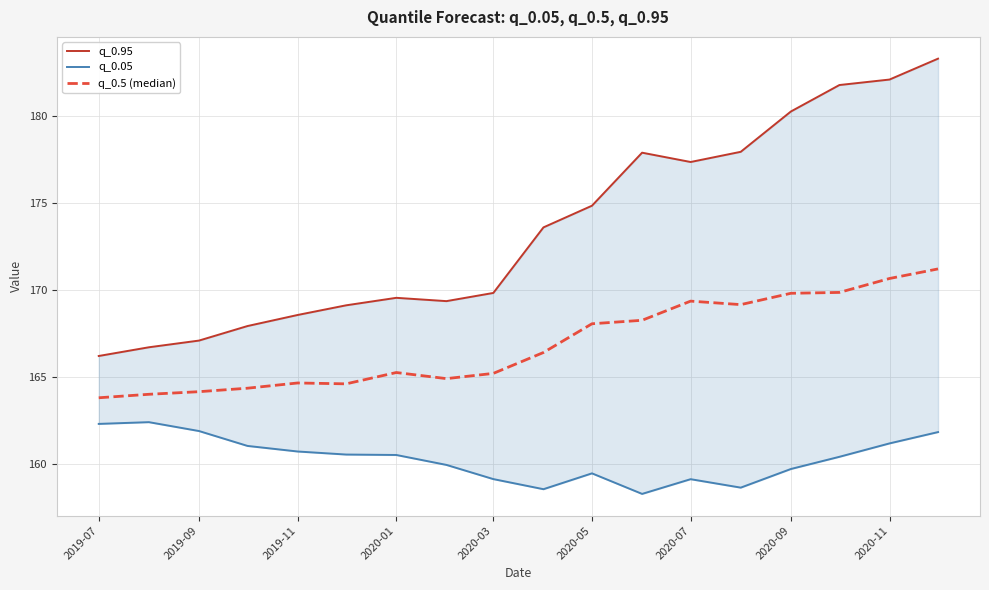

What is the average value of the q_0.95 series?

173.5